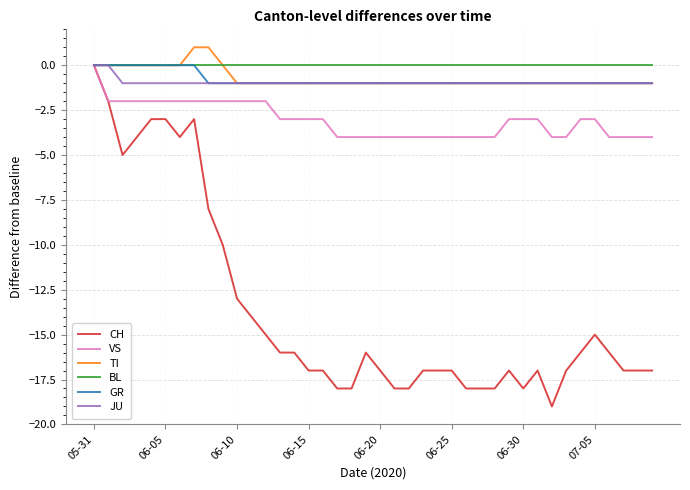

Which series has the largest range (max minus min)?

CH